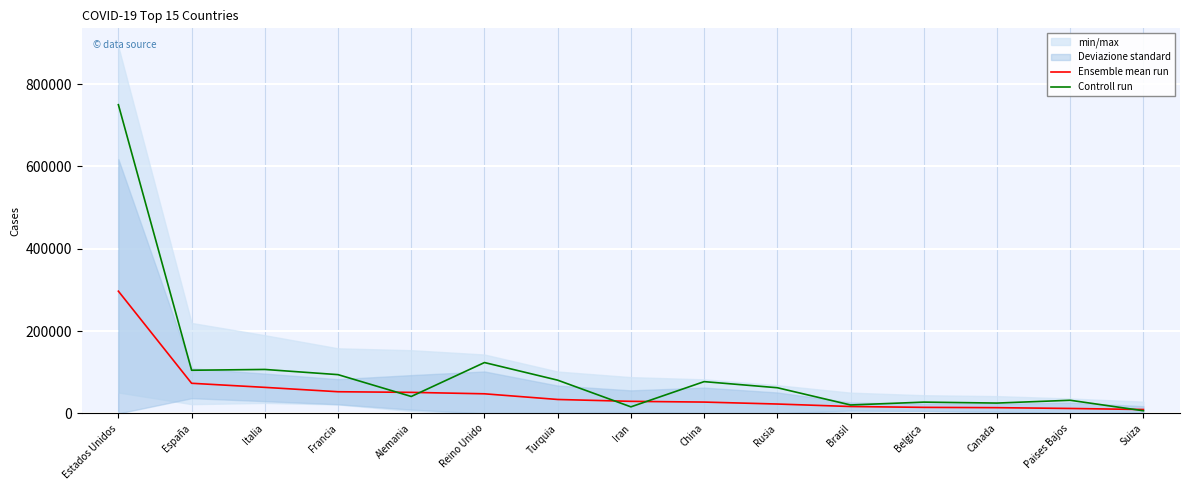

Between Brasil and Canada, which is larger?

Brasil